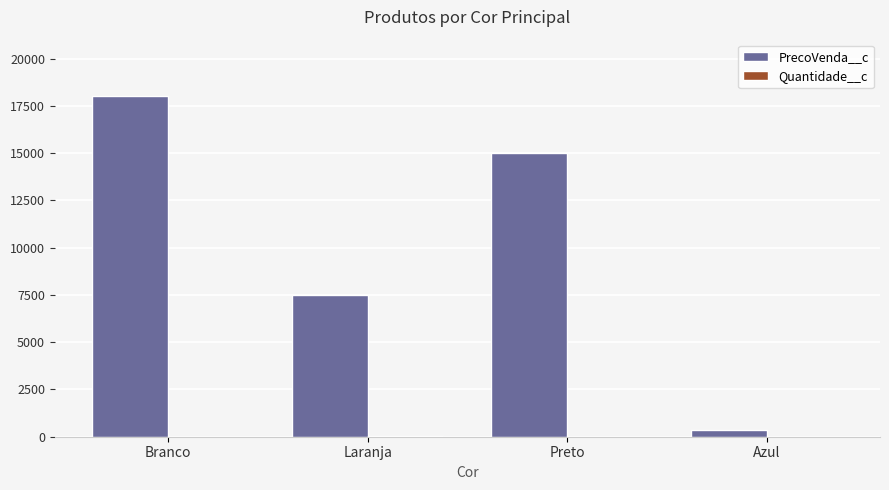

Which category has the highest value across all series?

Branco